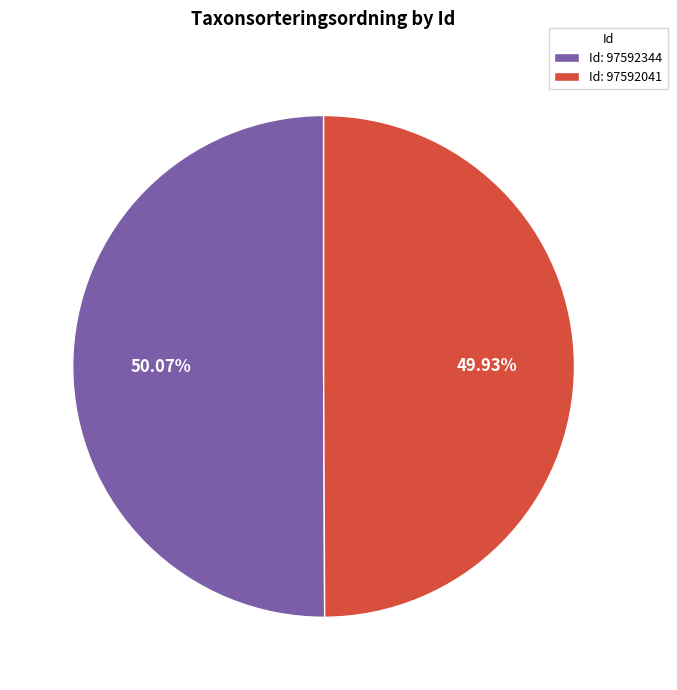

Do Id: 97592344 and Id: 97592041 together represent more than half of the pie?

Yes